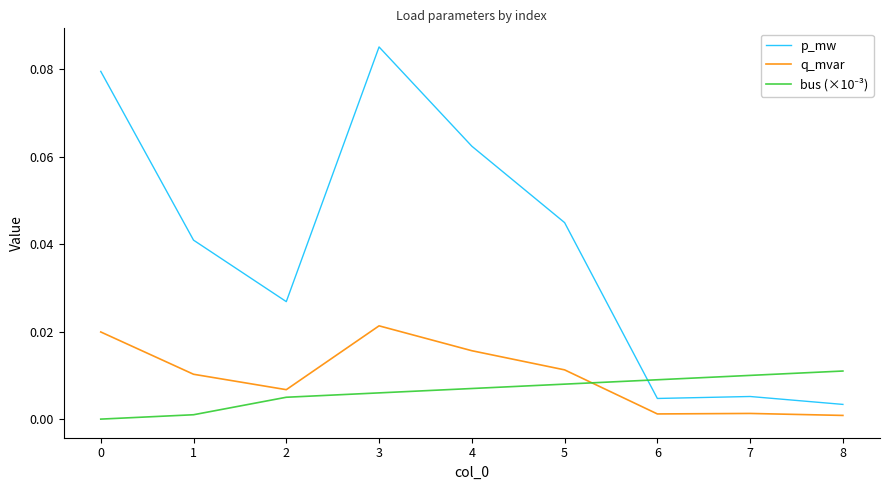

Which series has the widest spread of values?

p_mw